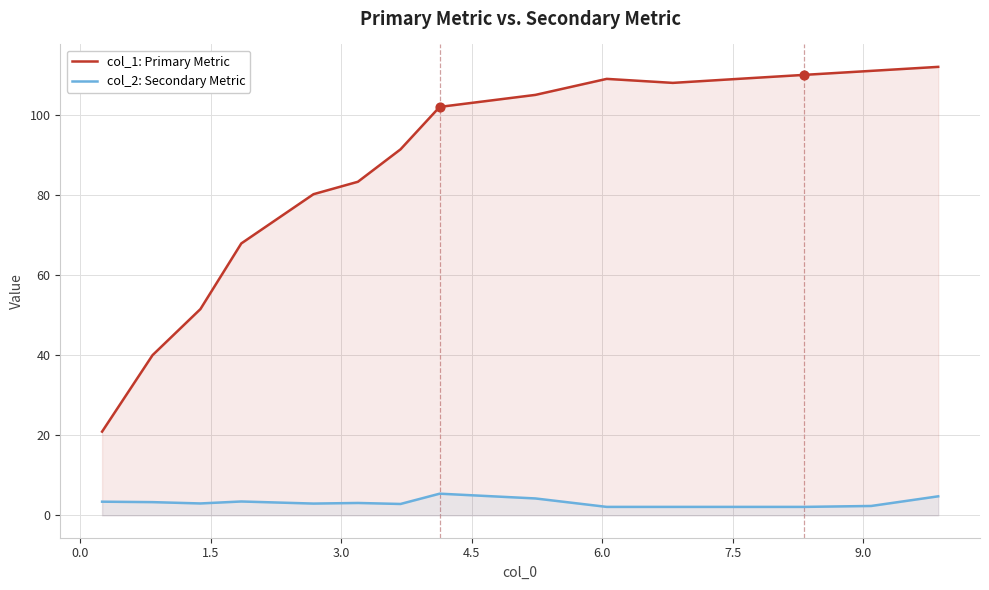

Which series reaches the maximum Y coordinate?

col_1: Primary Metric